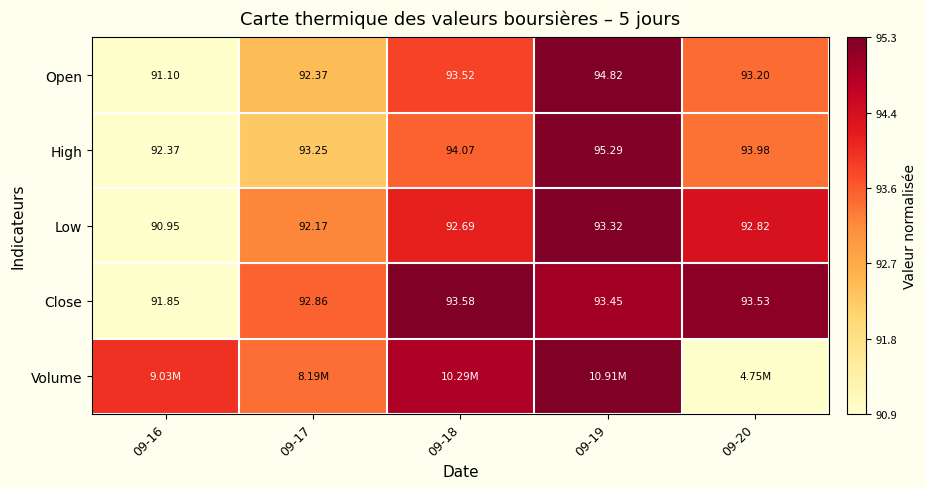

At which label does Volume reach its peak?

09-19